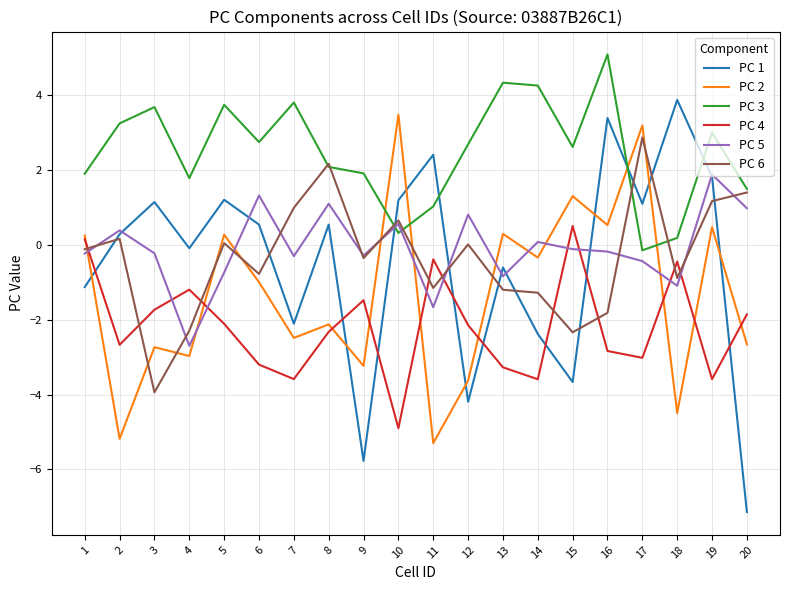

The value of PC 6 at 20 is 1.4. True or false?

True